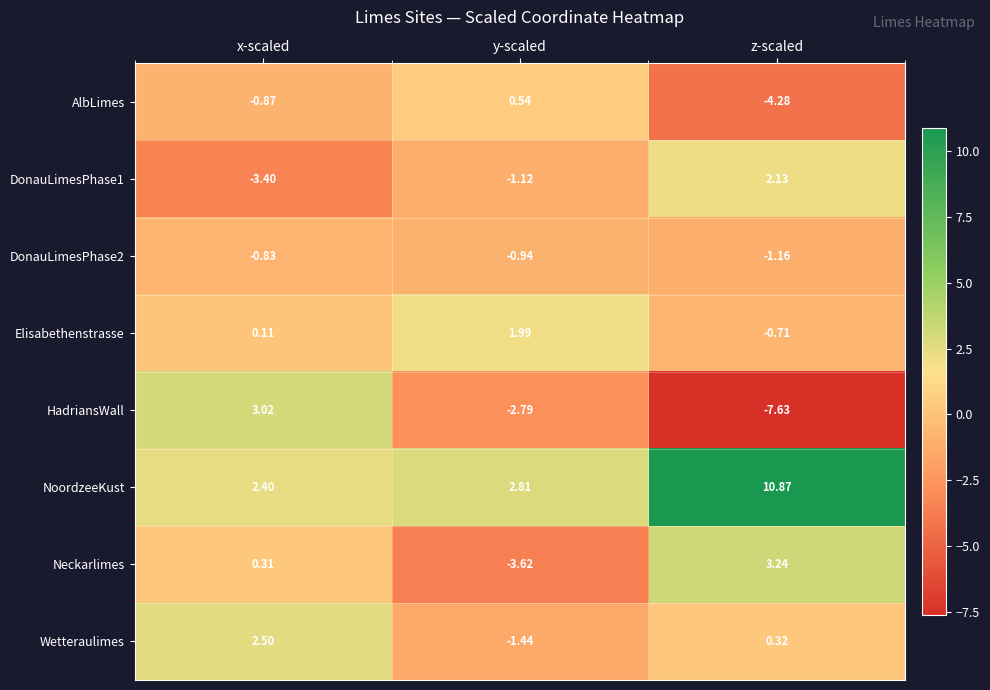

Rank the categories by DonauLimesPhase1 value from lowest to highest.

x-scaled, y-scaled, z-scaled